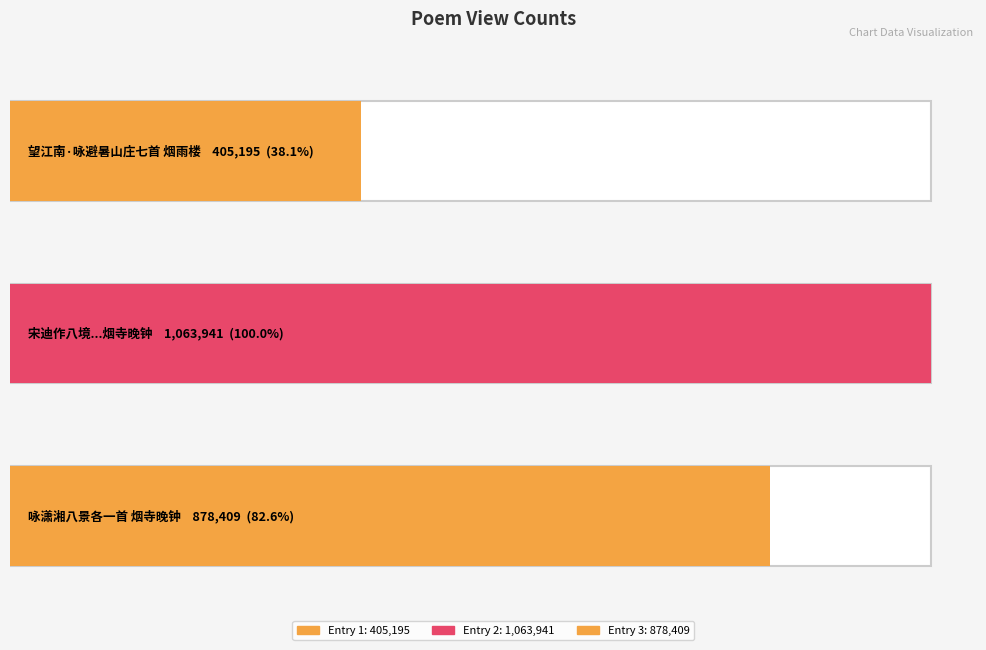

What is the sum of the values at 望江南·咏避暑山庄七首 烟雨楼 and 宋迪作八境绝妙人谓之无声句演上人戏余曰道人能作有声画乎因为之各赋一首 烟寺晚钟?

1469136